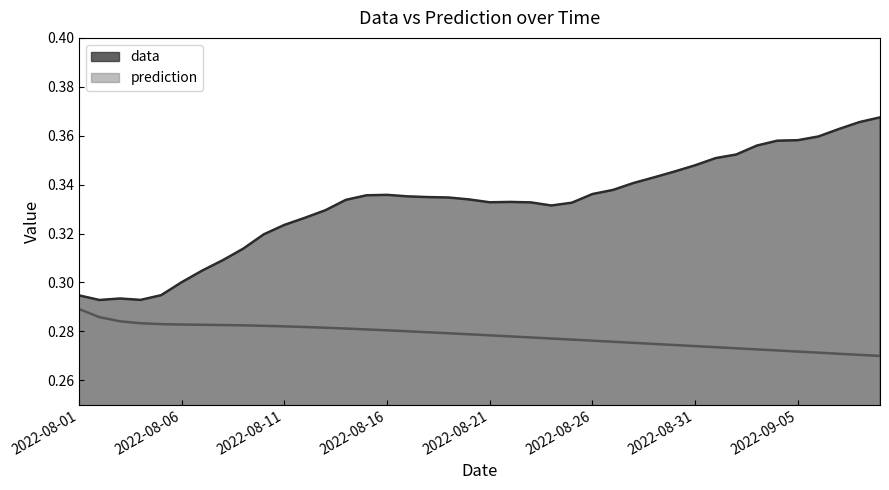

Which label corresponds to the largest value in the chart?

2022-09-09